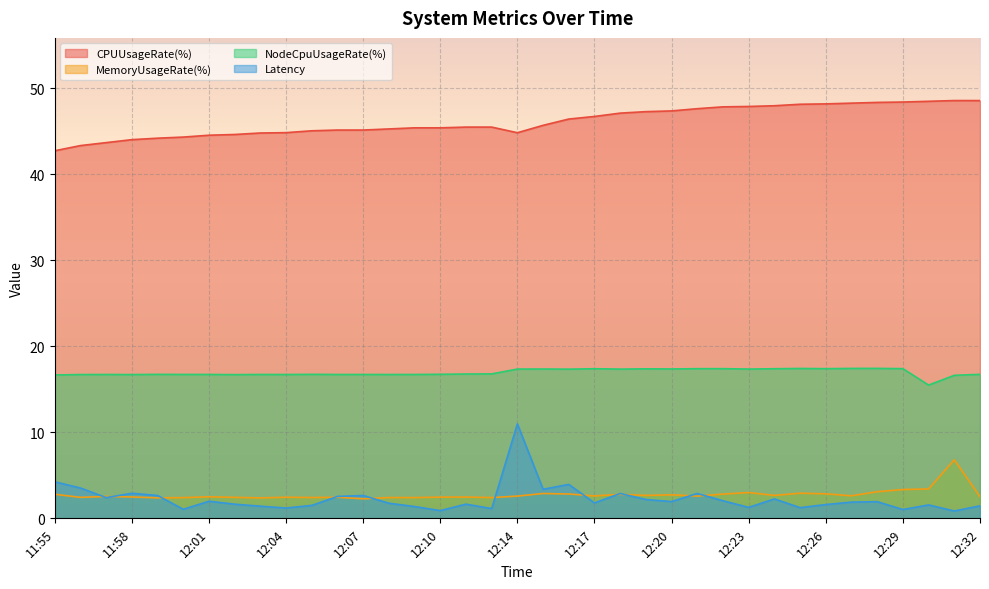

How many data points in CPUUsageRate(%) are less than 45?

11